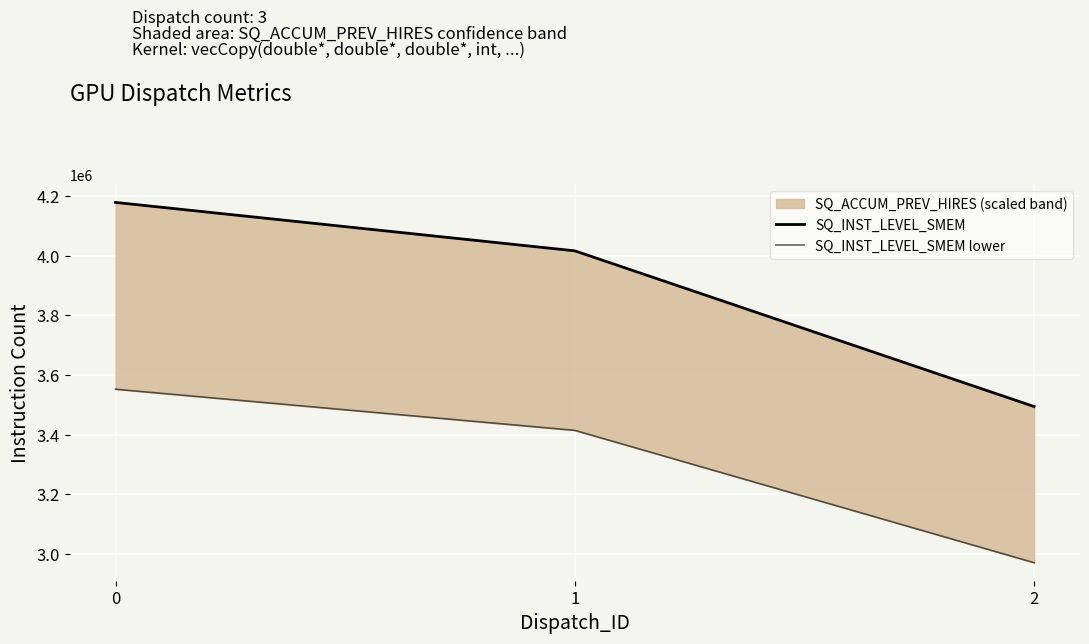

List the labels in order of SQ_INST_LEVEL_SMEM lower value, smallest first.

2, 1, 0